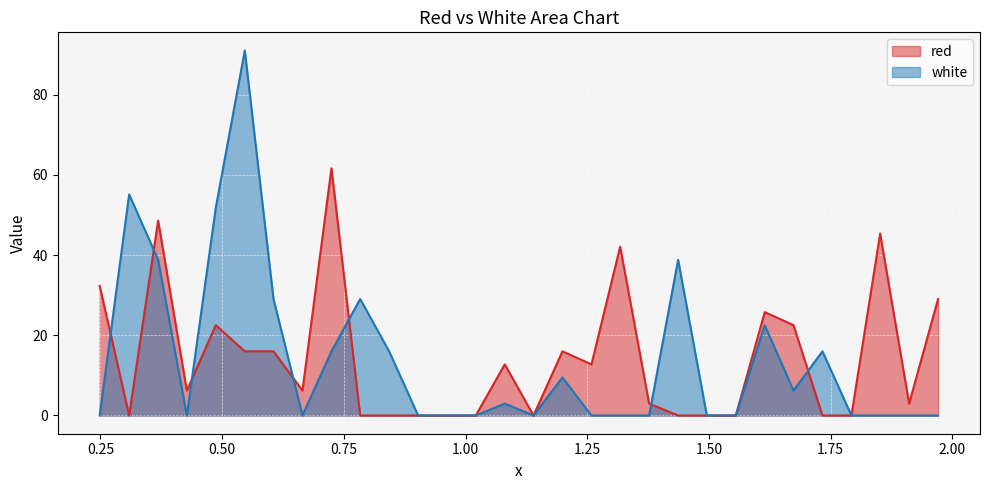

What is the maximum value shown in the chart?

91.0